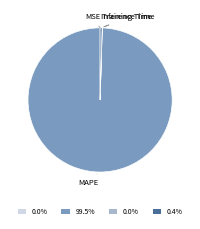

Which category accounts for the majority?

MAPE